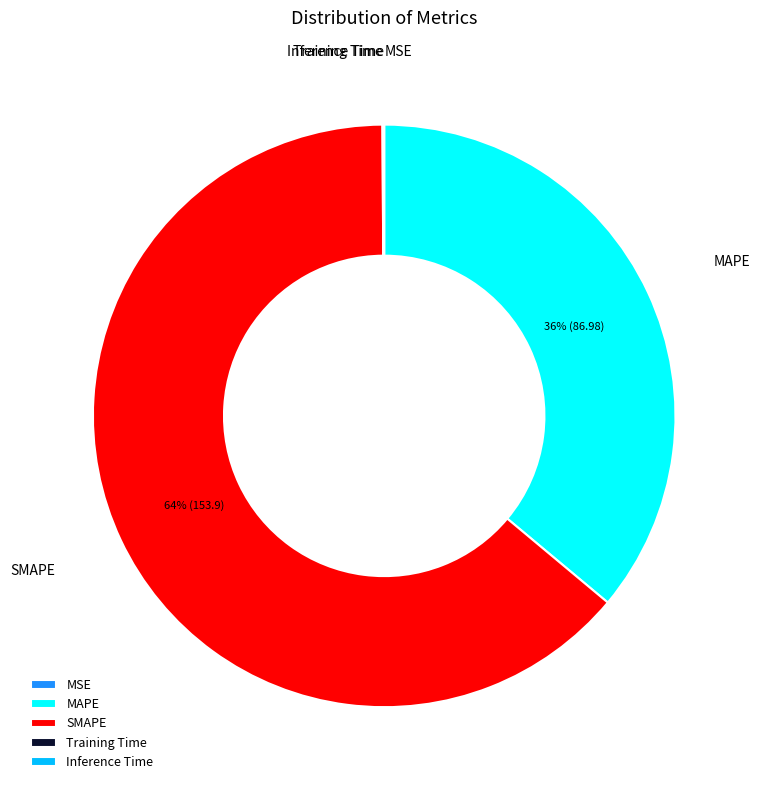

Approximately how many times larger is the value at SMAPE compared to MAPE?

1.8